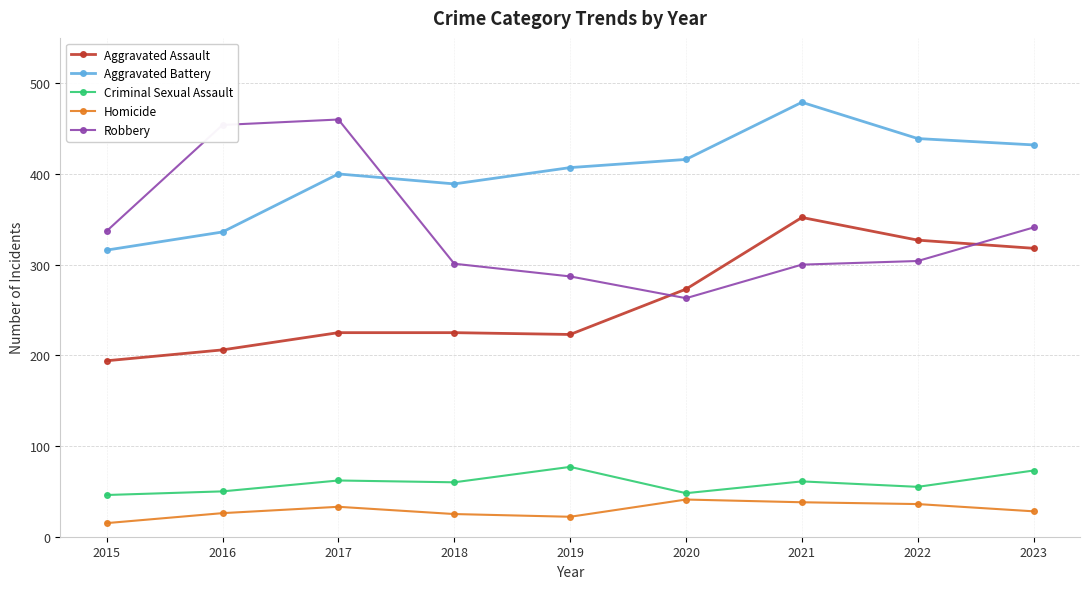

The Robbery series shows 301 at 2018. True or false?

True